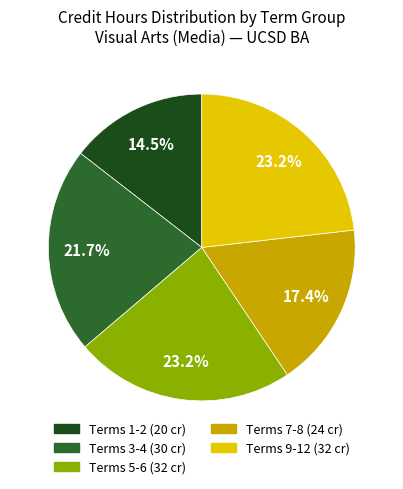

How many segments does this pie chart have?

5